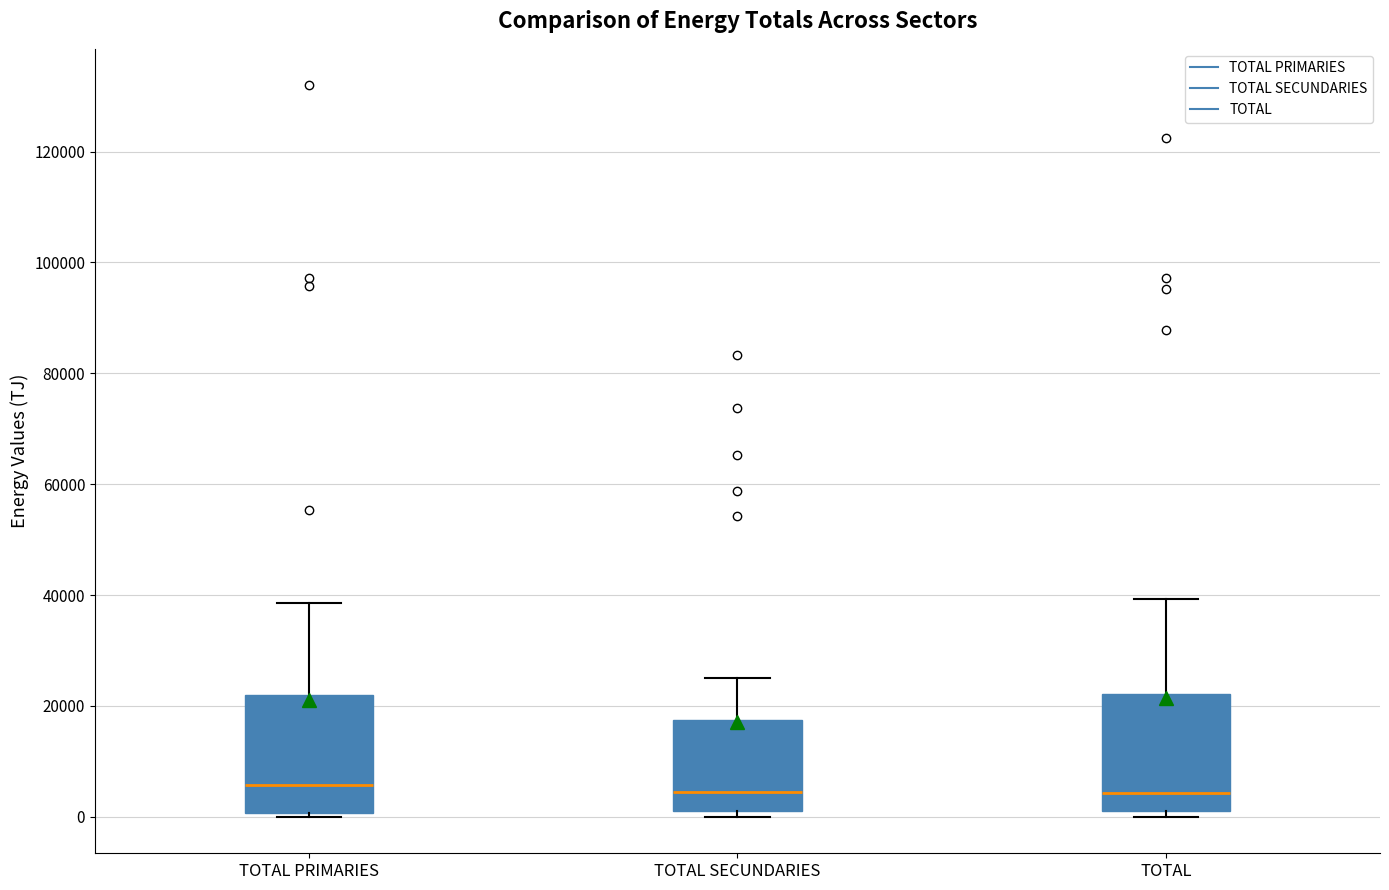

Reading left to right, read every box against the y-axis: the position of its median line, the range the box covers, and the ends of its whiskers. The values are not printed on the chart, so give them approximately, as read against the axis.

TOTAL PRIMARIES: median 6000, box 0 to 22000, whiskers 0 (just below the box's lower edge) to 38000
TOTAL SECUNDARIES: median 4000, box 0 to 18000, whiskers 0 (just below the box's lower edge) to 26000
TOTAL: median 4000, box 0 to 22000, whiskers 0 (just below the box's lower edge) to 40000